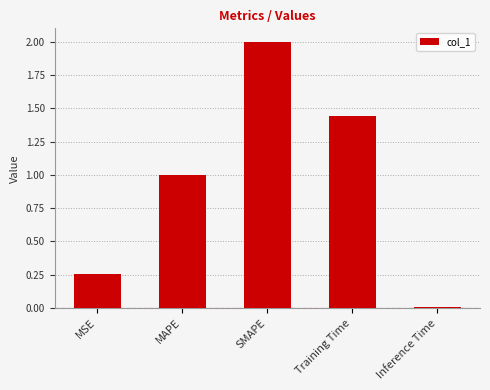

What value does the data have at MAPE?

1.0